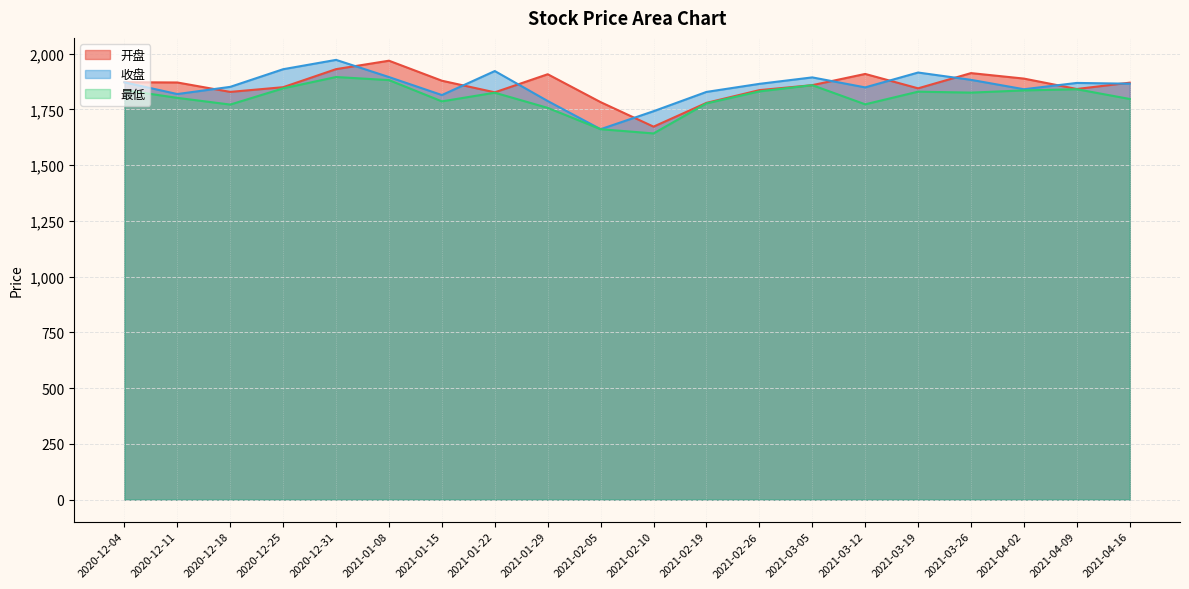

List the series in order of their peak value, highest first.

收盘, 开盘, 最低